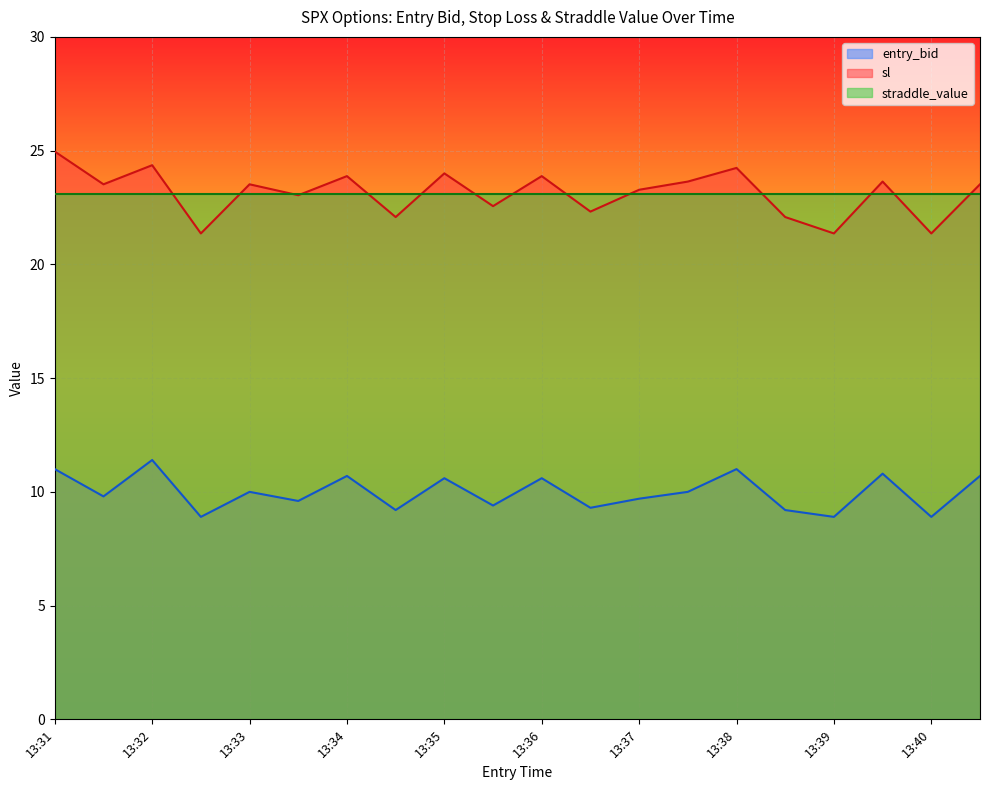

What is the minimum value for sl?

21.4